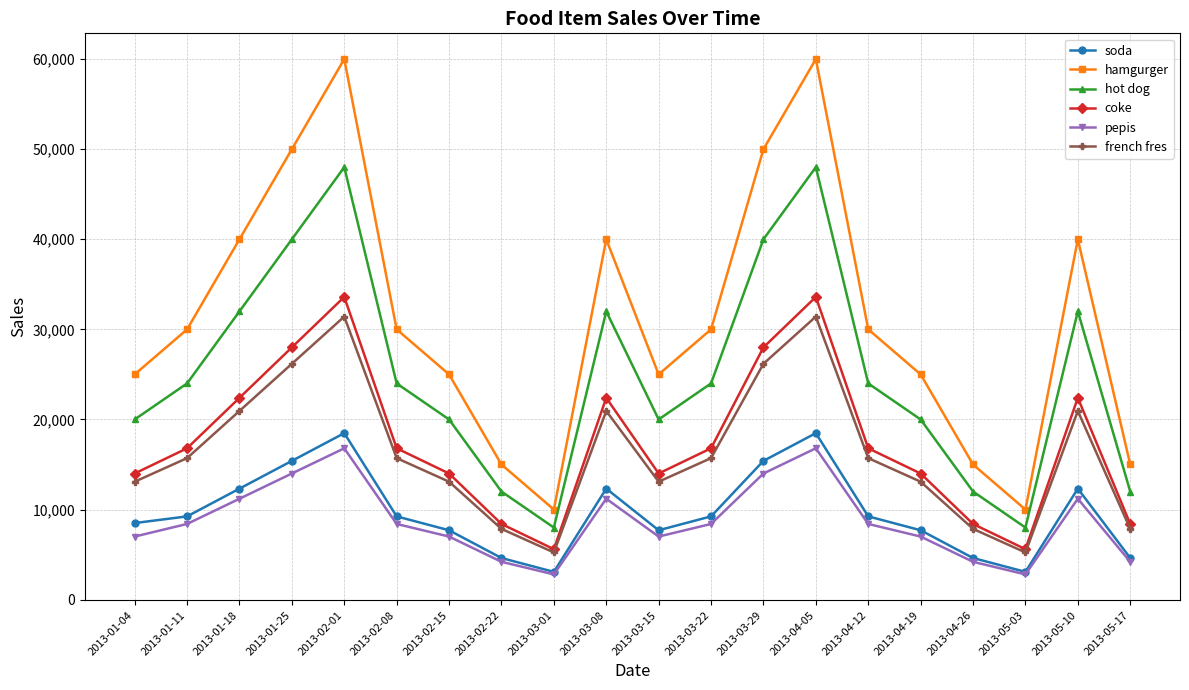

How many lines are shown in the chart?

6